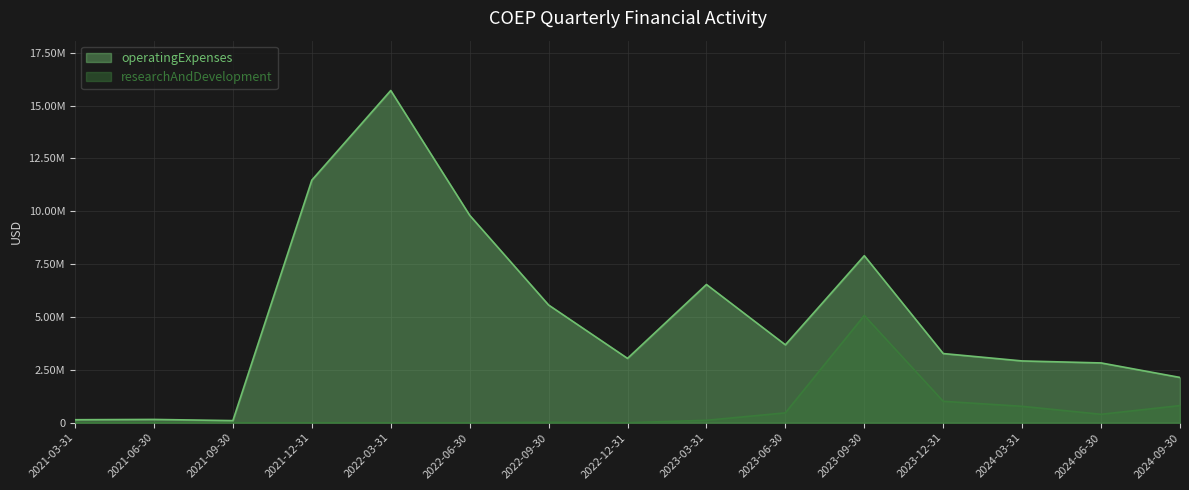

Does the chart display data point markers on the line(s)?

No